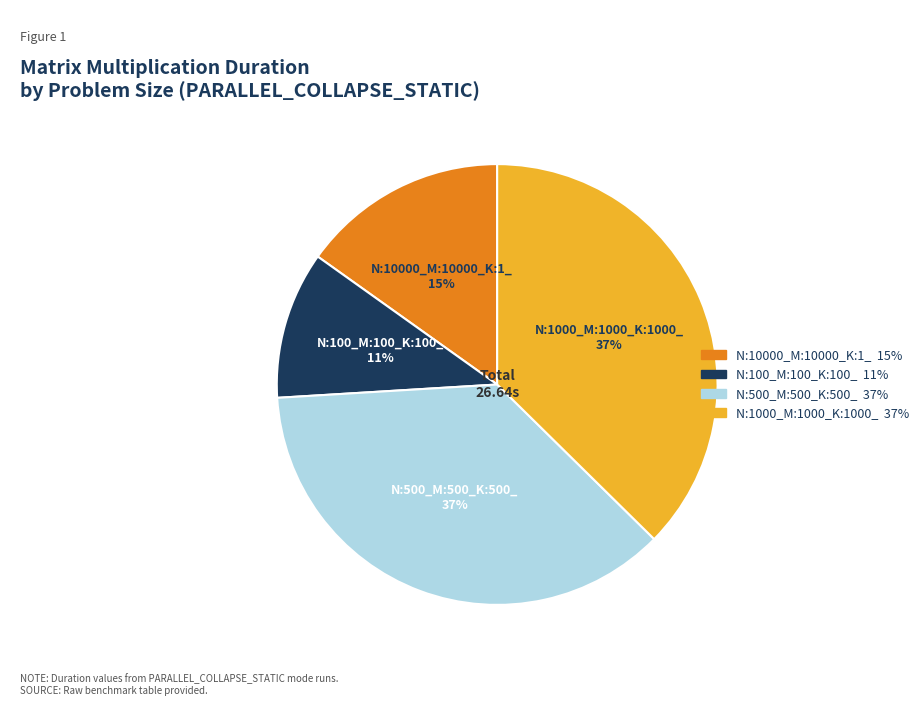

Combined, do N:10000_M:10000_K:1_ and N:100_M:100_K:100_ account for over 50%?

No